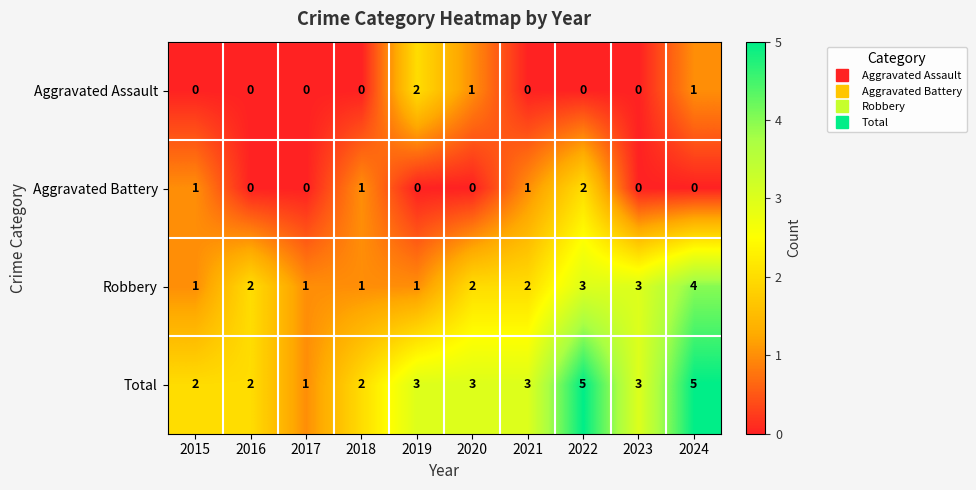

How many data points does each series have?

10